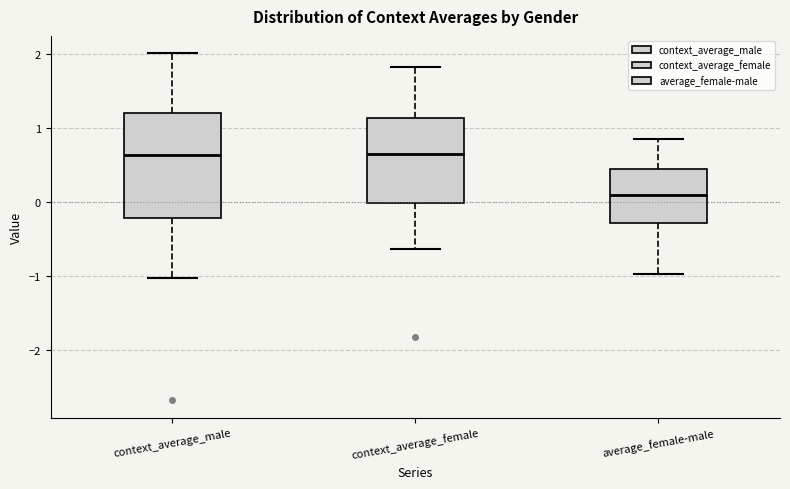

Where does the upper whisker of the box for context_average_male end on the y-axis? The values are not printed on the chart, so give them approximately, as read against the axis.

2.0